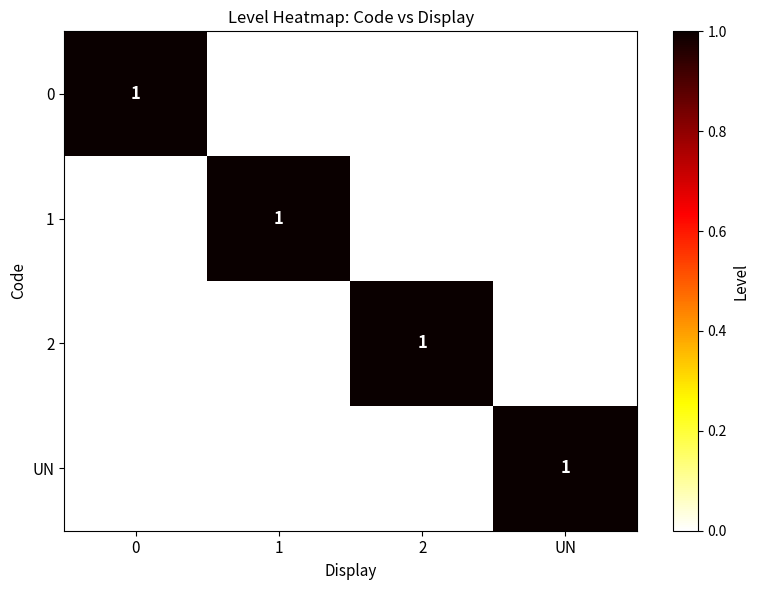

Is it true that 2 equals 1 at 2?

True